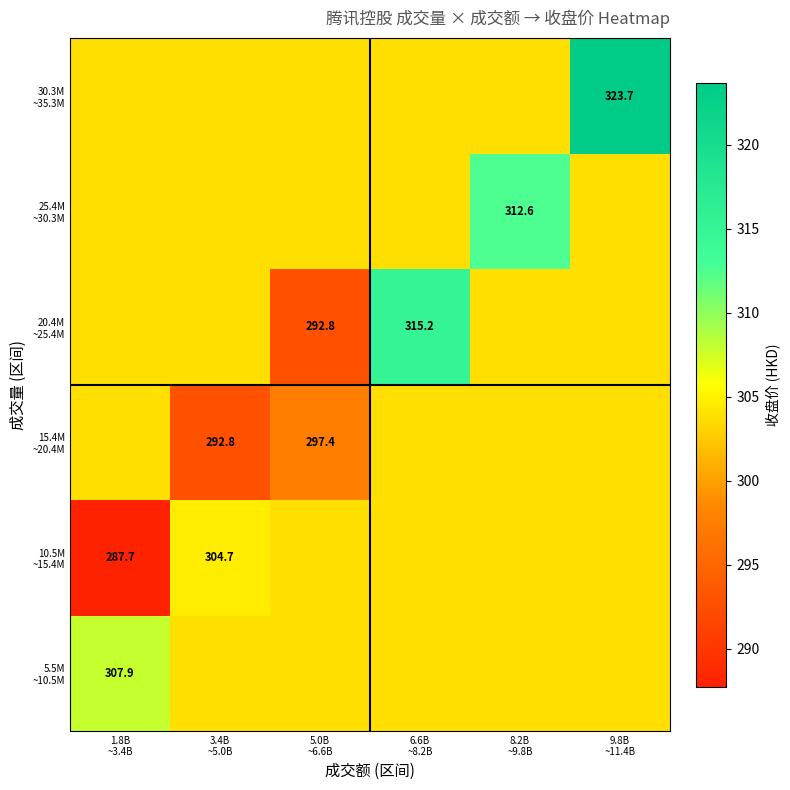

The value of 10.5M ~15.4M at 5.0B ~6.6B is 107.5. True or false?

False